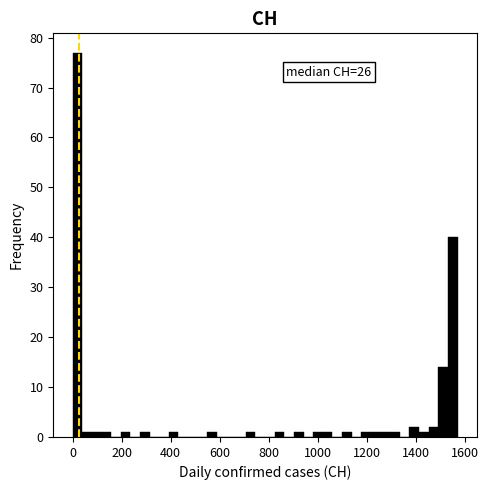

Read against the x-axis, roughly where is the centre of the tallest bar?

20